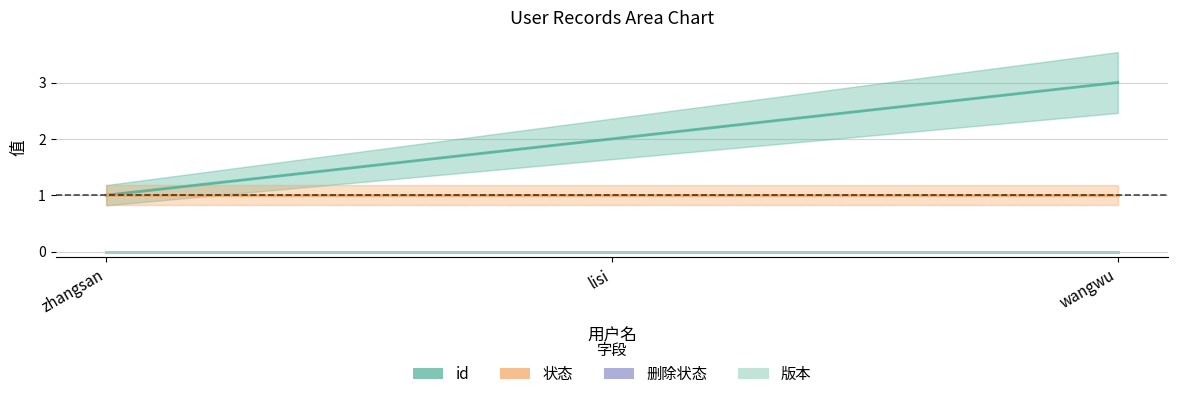

At how many categories does at least one series exceed 0?

3